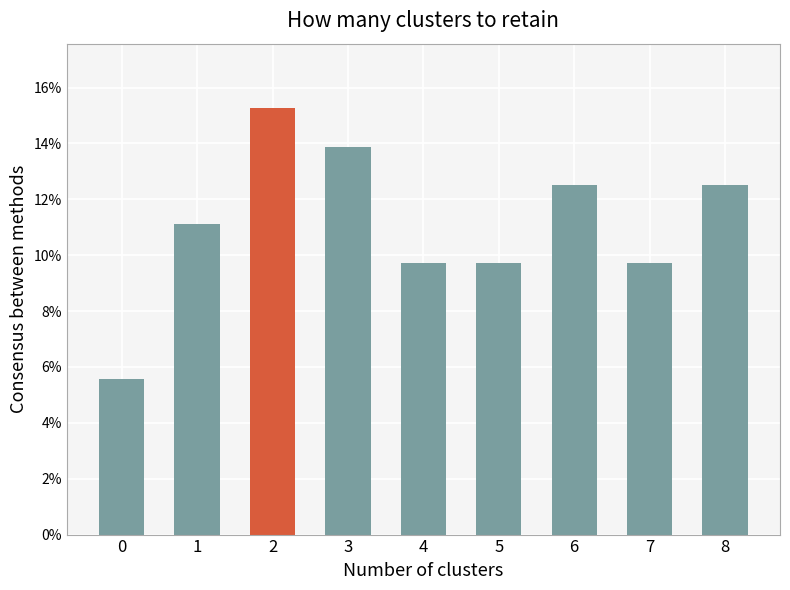

What is the sum of the values at 5 and 2?

0.2